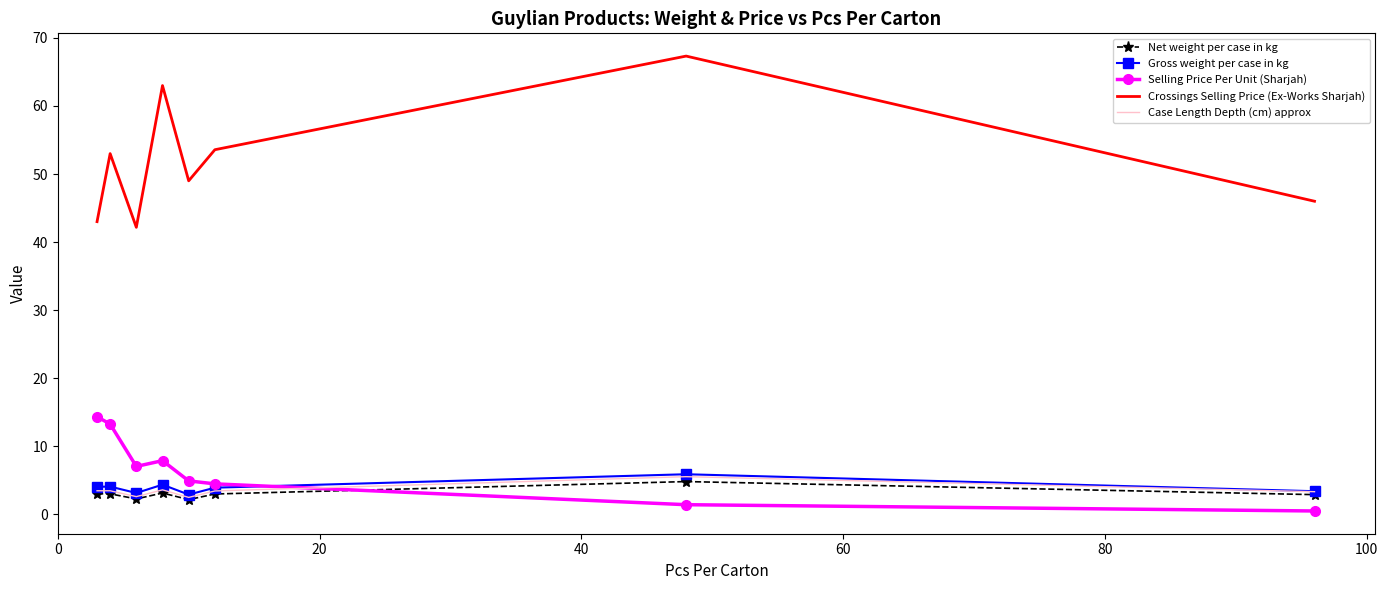

Which series has the largest range (max minus min)?

Crossings Selling Price (Ex-Works Sharjah)